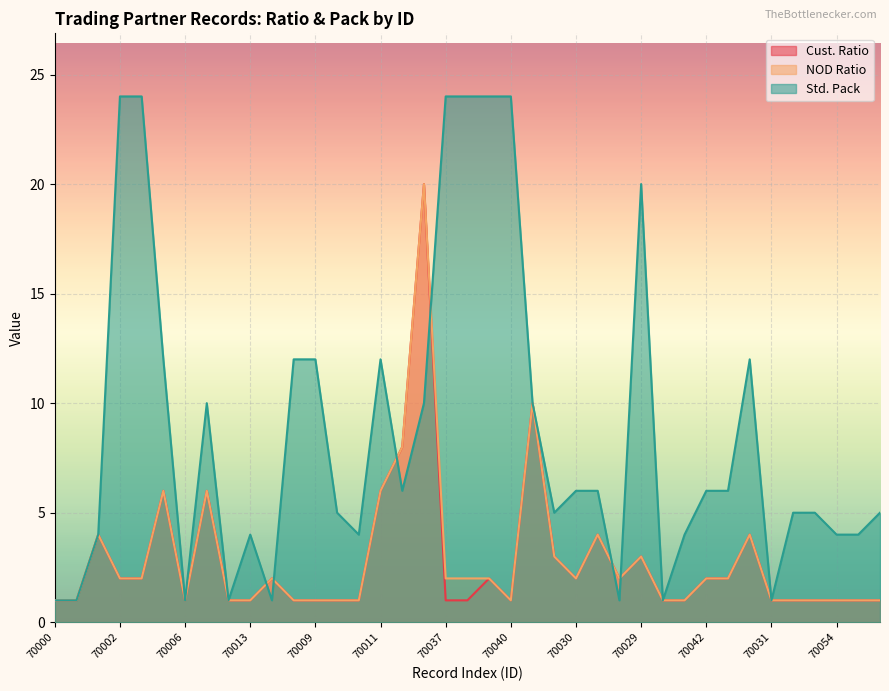

What is the sum of all Cust. Ratio values?

110